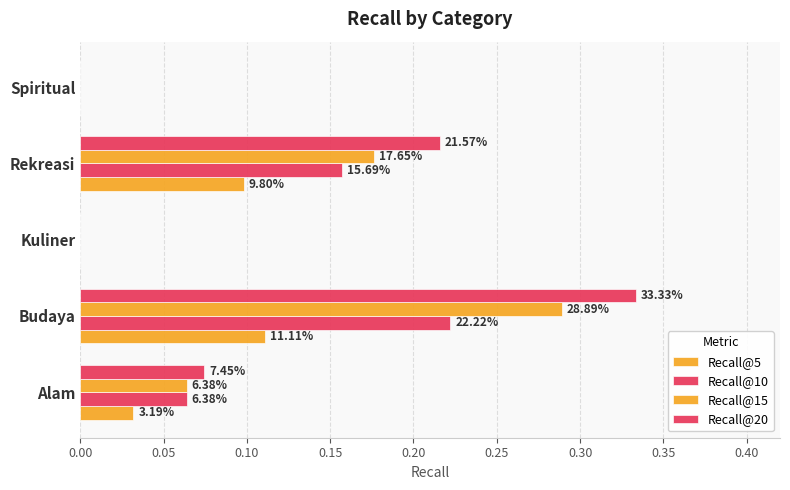

Count the Recall@10 values in the range 0 to 1.

5